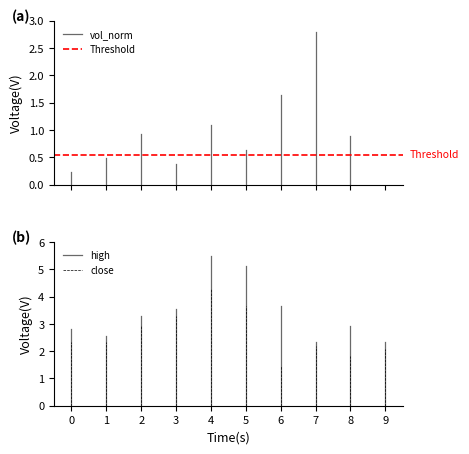

What is the difference between the vol_norm values at 1 and 0?

0.2